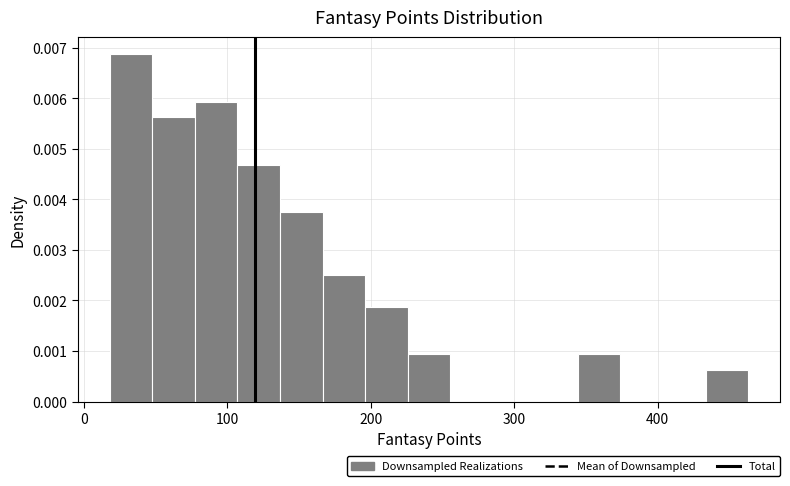

Around what value on the x-axis is the tallest bar? Give the approximate position of its centre, as read against the axis.

30